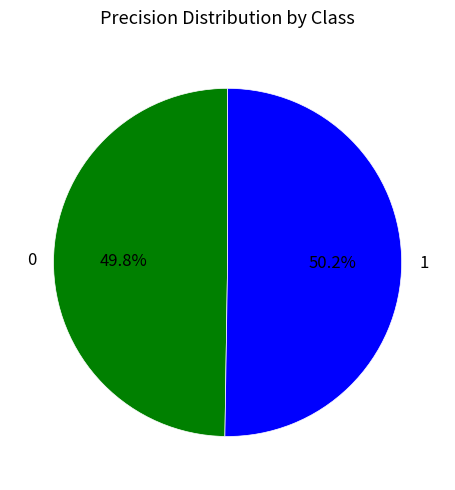

To the nearest percent, what is the average slice percentage?

50%